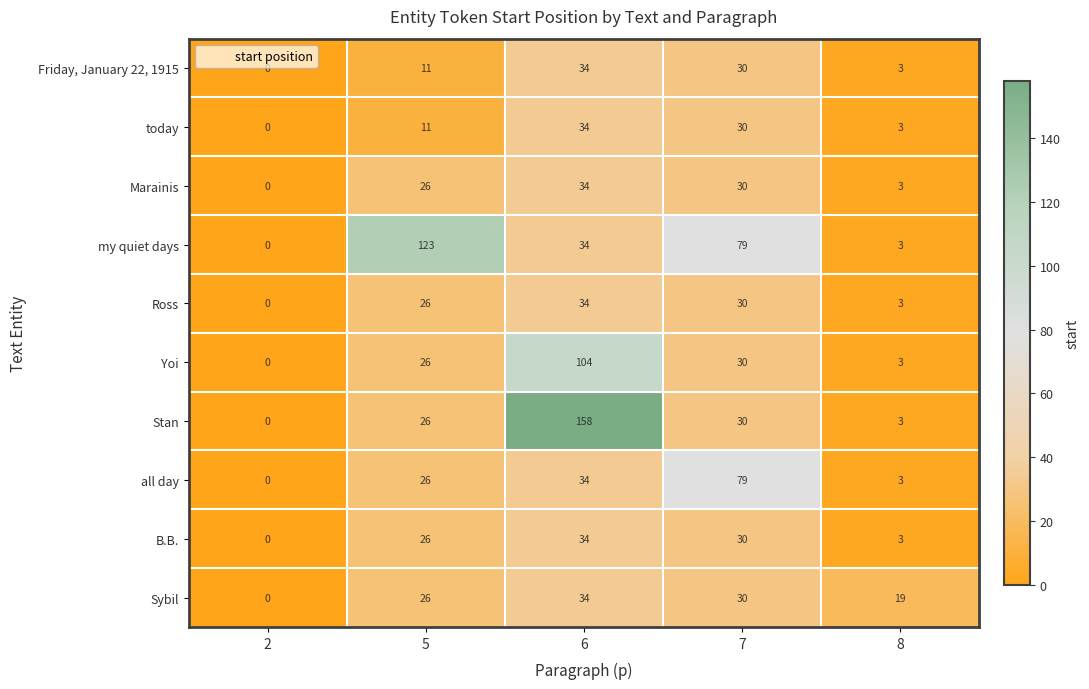

What is the maximum value shown in the chart?

158